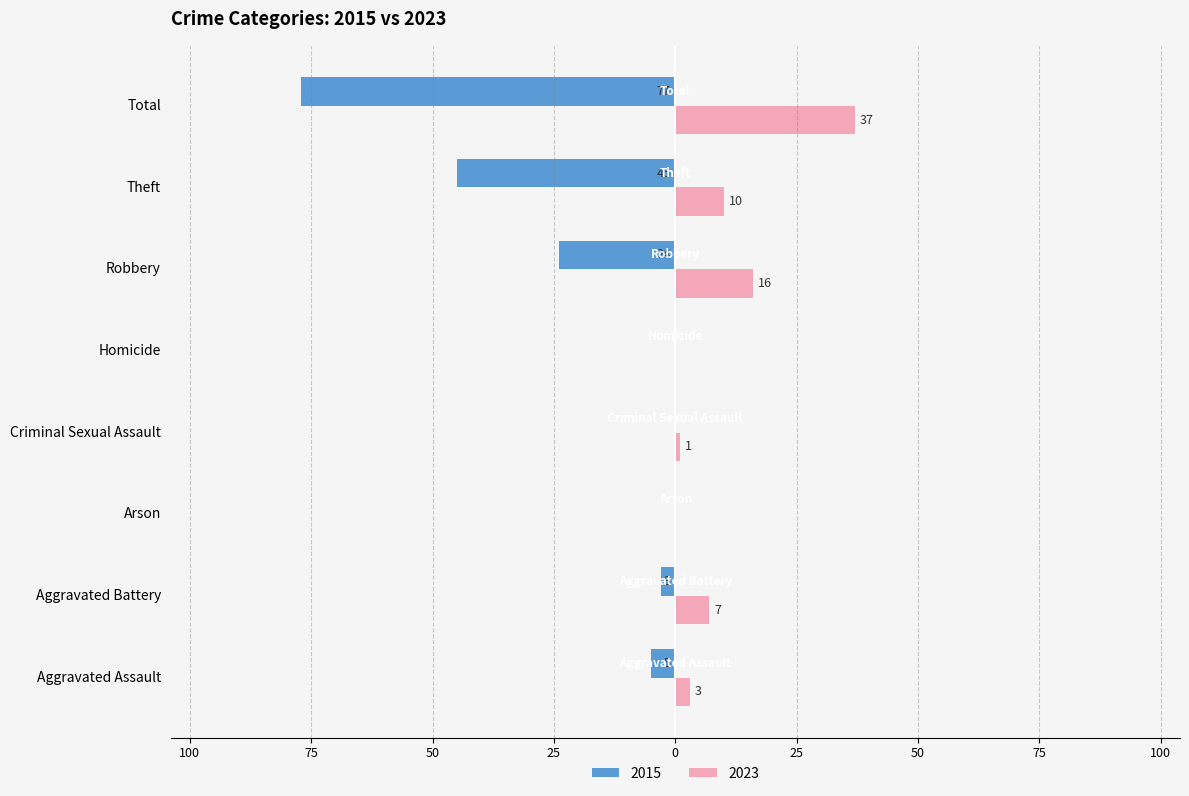

Reading right to left, extract all data points from this chart.

2015: -77	-45	-24	0	0	0	-3	-5
2023: 37	10	16	0	1	0	7	3